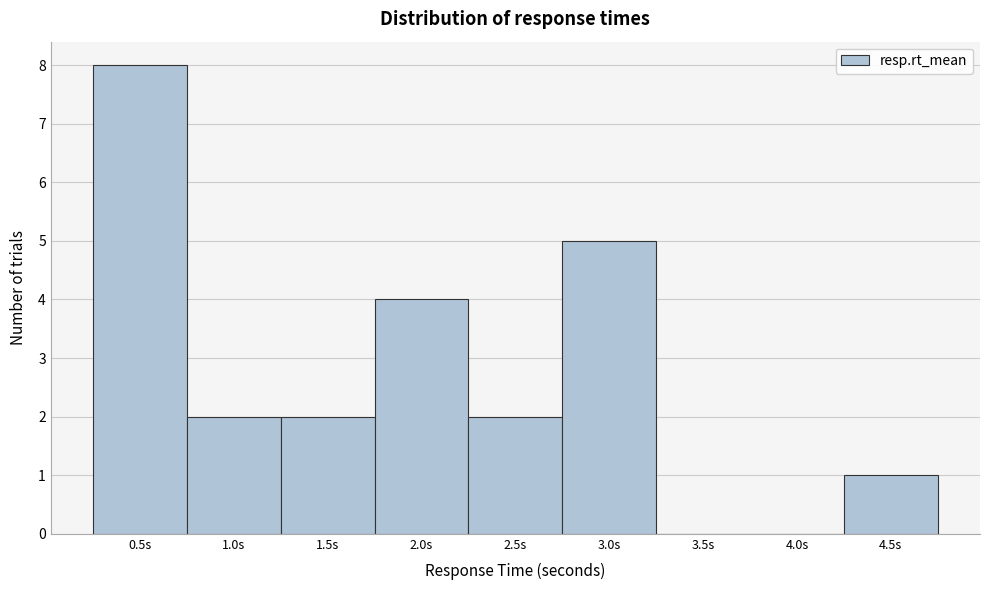

Reading left to right, transcribe all the data shown in this chart.

0.5s=8	1.0s=2	1.5s=2	2.0s=4	2.5s=2	3.0s=5	3.5s=0	4.0s=0	4.5s=1